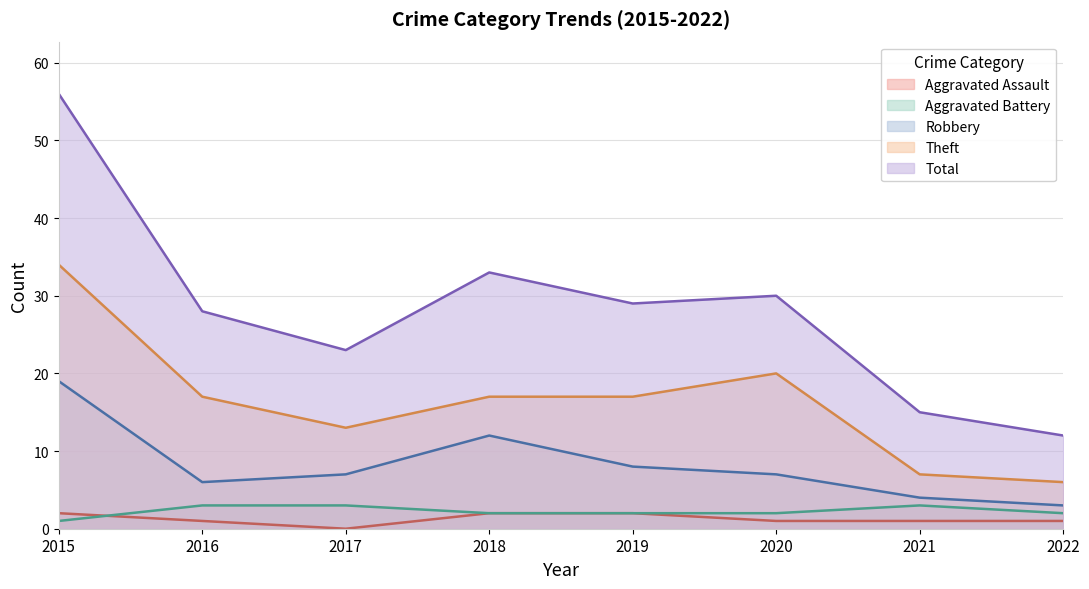

What are all the series names shown in the legend?

Aggravated Assault, Aggravated Battery, Robbery, Theft, Total